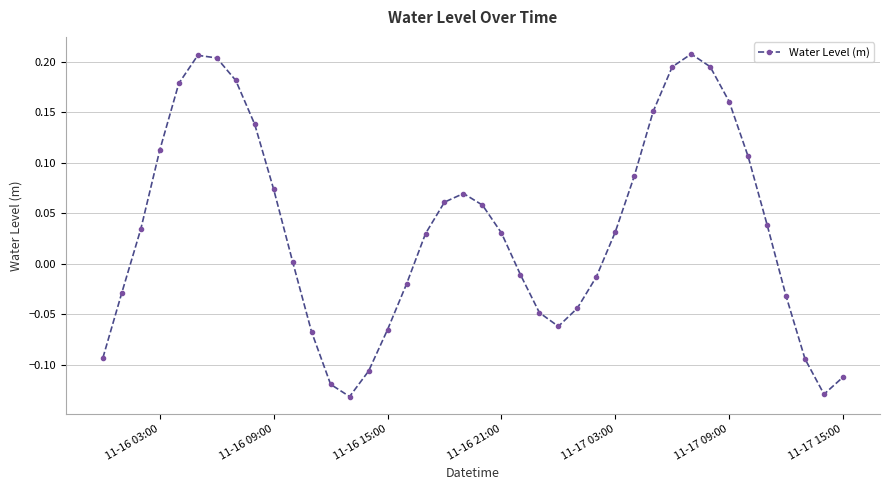

How many points are higher than both their immediate neighbors (excluding endpoints)?

3